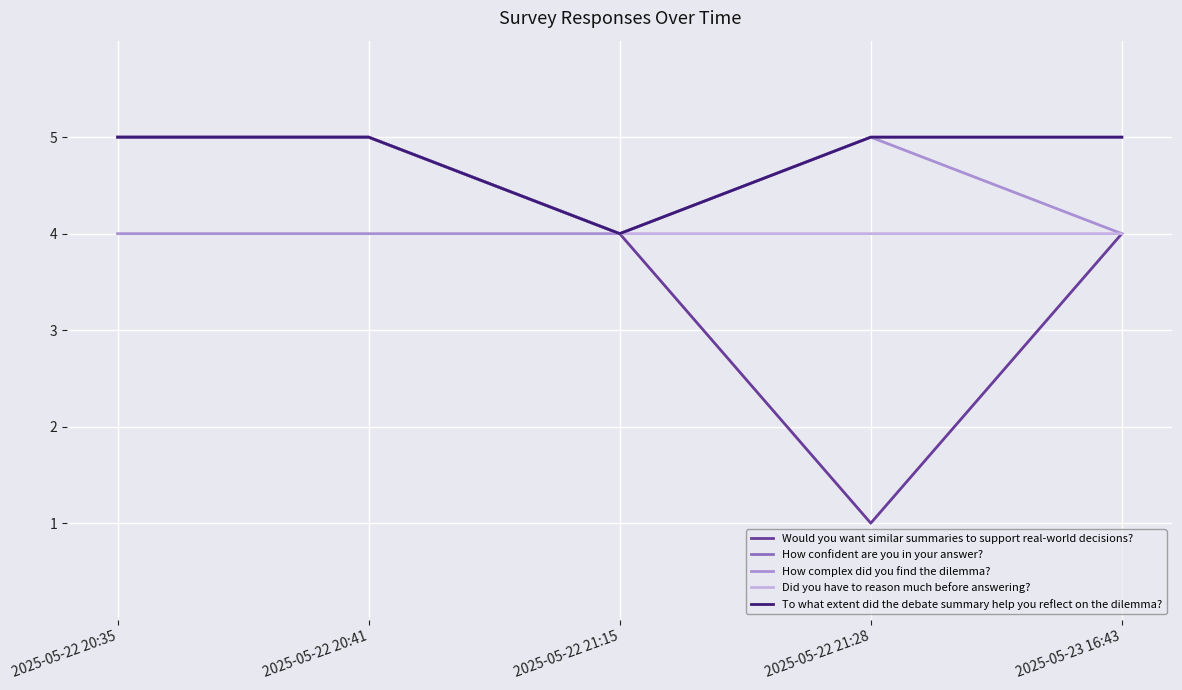

Reading left to right, extract all data points from this chart.

Would you want similar summaries to support real-world decisions?: 5	5	4	1	4
How confident are you in your answer?: 5	5	4	5	5
How complex did you find the dilemma?: 4	4	4	5	4
Did you have to reason much before answering?: 5	5	4	4	4
To what extent did the debate summary help you reflect on the dilemma?: 5	5	4	5	5